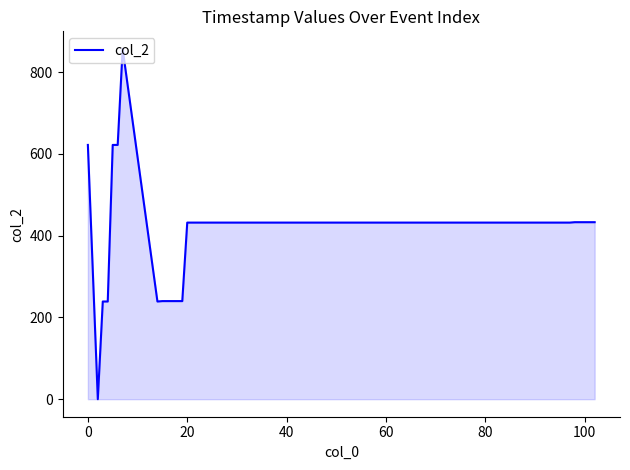

What is the maximum value shown in the chart?

857